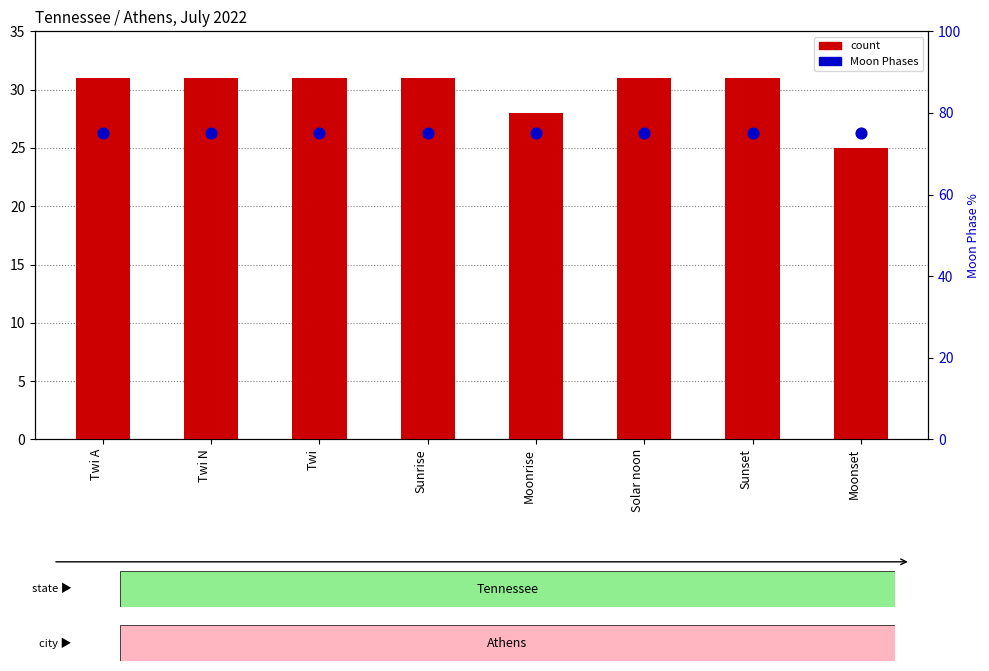

At which category is the sum across all series the highest?

Twi A